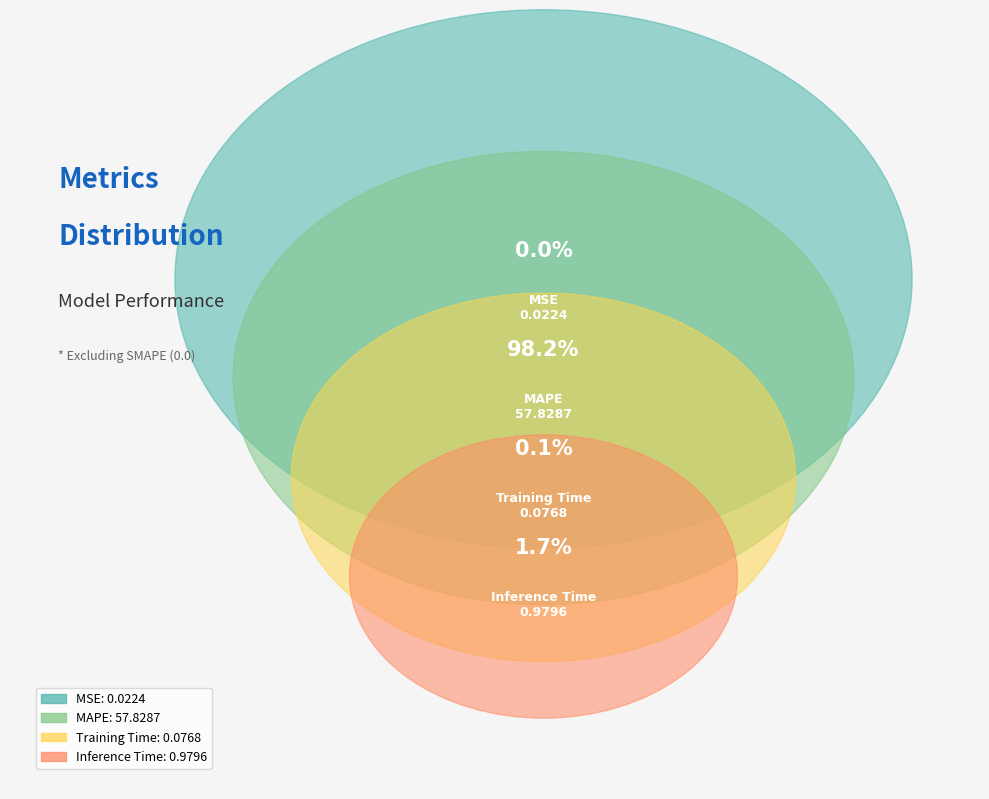

How many segments does this pie chart have?

4